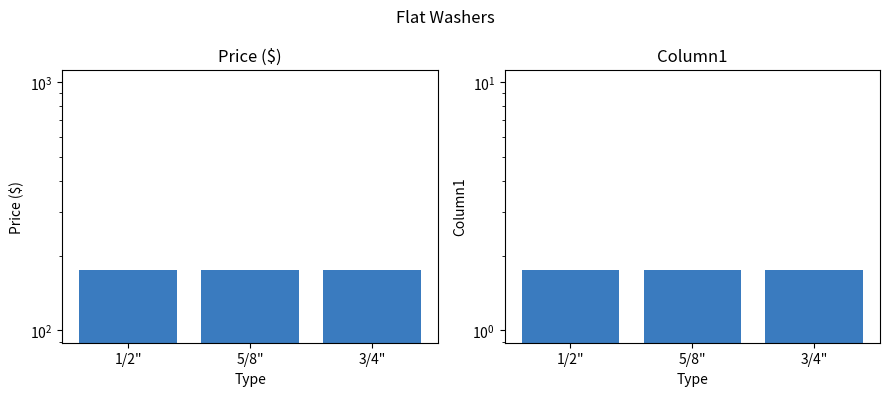

Read the Price ($) value at 1/2".

175.0